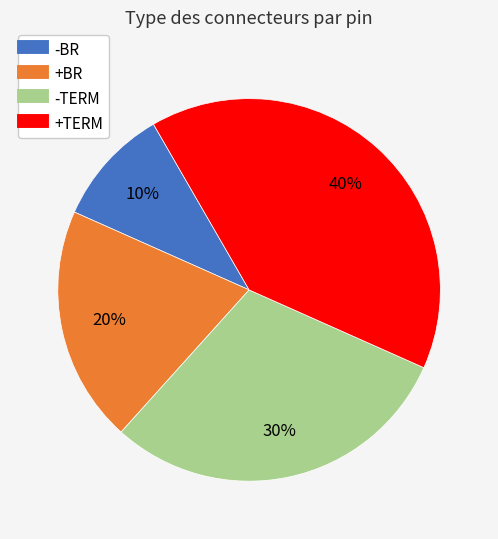

To the nearest percent, what is the average slice percentage?

25%